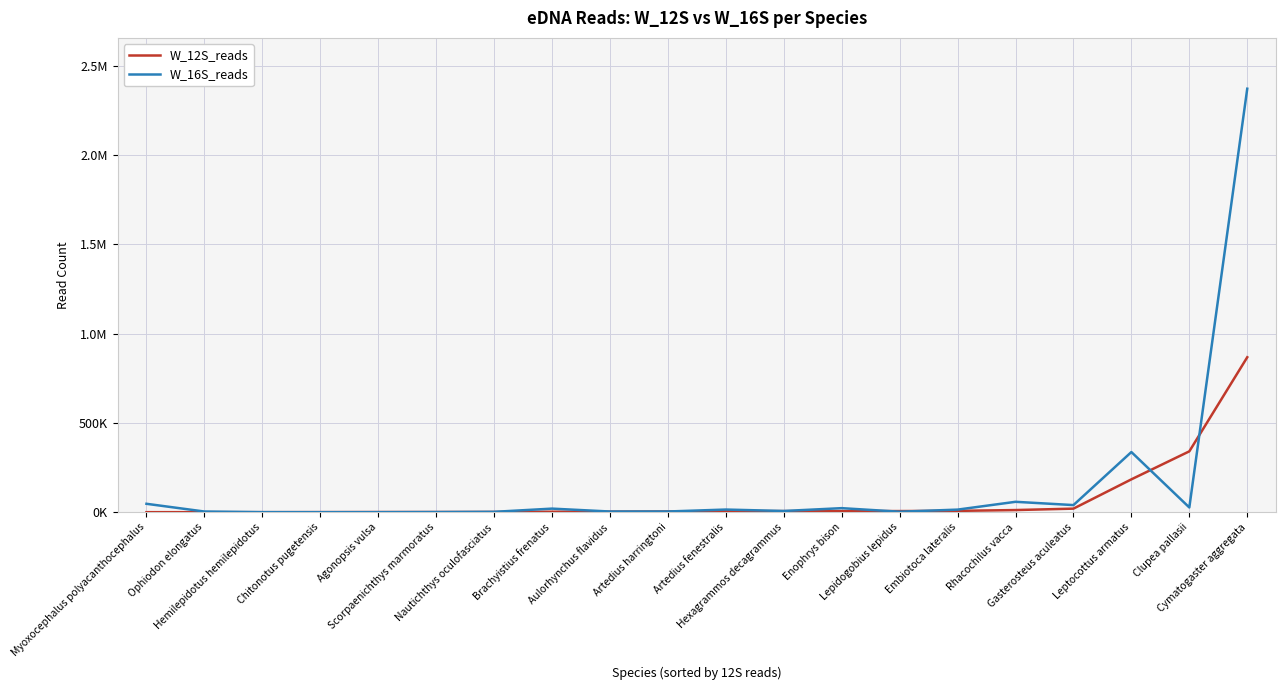

Is this an area chart (filled region under the line)?

No